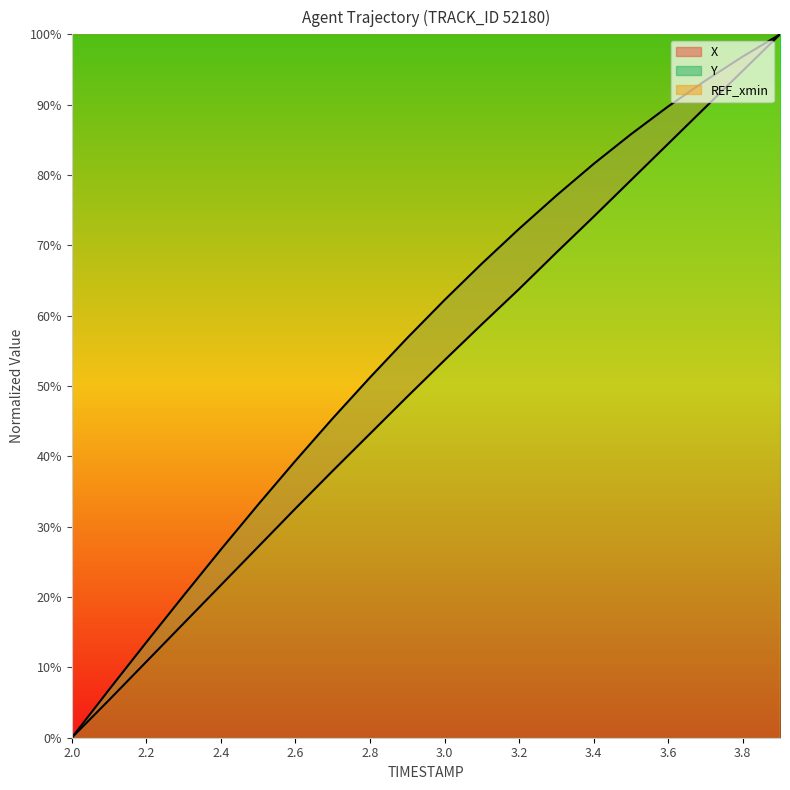

Reading right to left, extract all data points from this chart.

X: 3.9=1.0	3.8=0.9	3.7=0.9	3.6=0.8	3.5=0.8	3.4=0.7	3.3=0.7	3.2=0.6	3.1=0.6	3.0=0.5	2.9=0.5	2.8=0.4	2.7=0.4	2.6=0.3	2.5=0.3	2.4=0.2	2.3=0.2	2.2=0.1	2.1=0.1	2.0=0.0
Y: 3.9=1.0	3.8=1.0	3.7=0.9	3.6=0.9	3.5=0.9	3.4=0.8	3.3=0.8	3.2=0.7	3.1=0.7	3.0=0.6	2.9=0.6	2.8=0.5	2.7=0.5	2.6=0.4	2.5=0.3	2.4=0.3	2.3=0.2	2.2=0.1	2.1=0.1	2.0=0.0